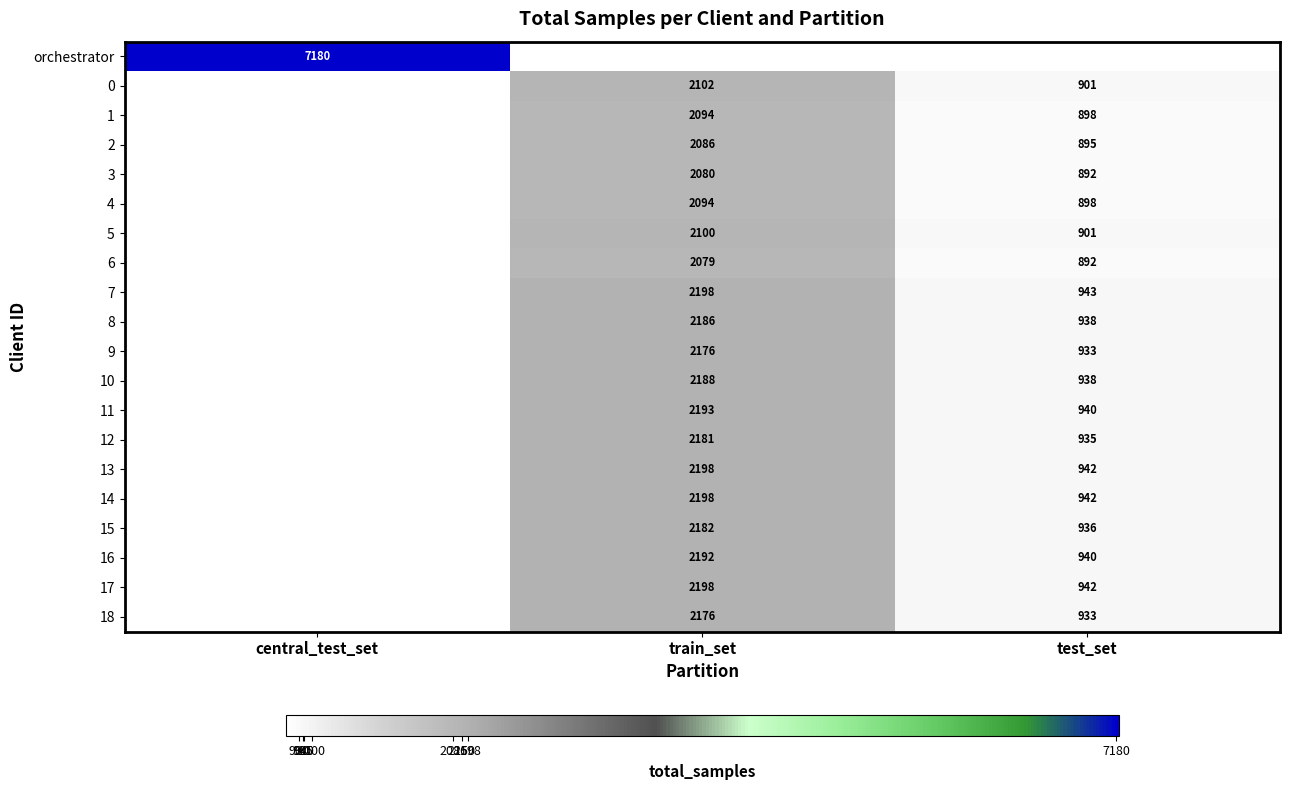

What is the smallest value displayed?

892.0